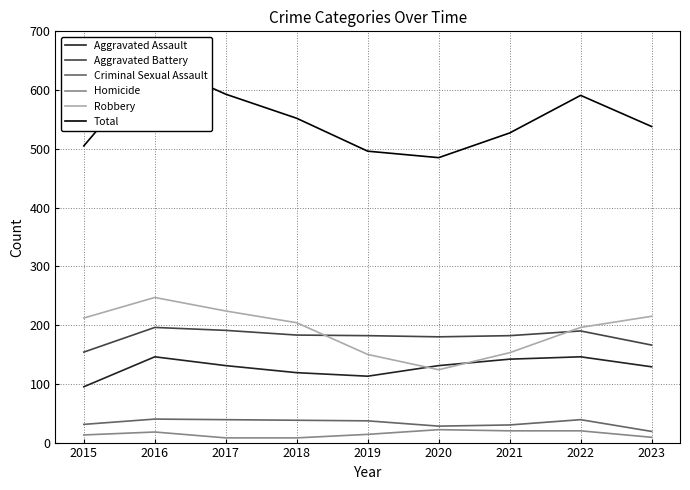

List the series in order of their peak value, lowest first.

Homicide, Criminal Sexual Assault, Aggravated Assault, Aggravated Battery, Robbery, Total